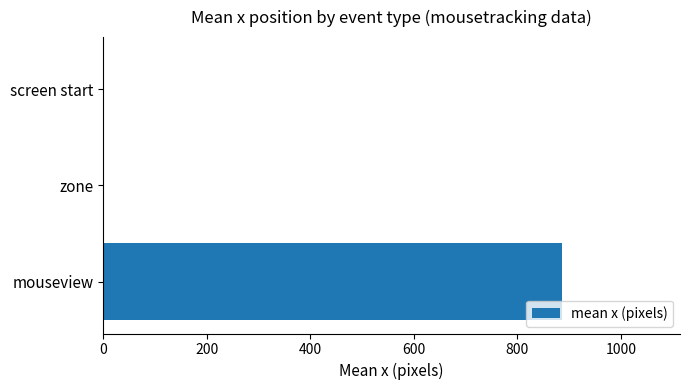

Reading top to bottom, extract all data points from this chart.

screen start=0	zone=0	mouseview=887